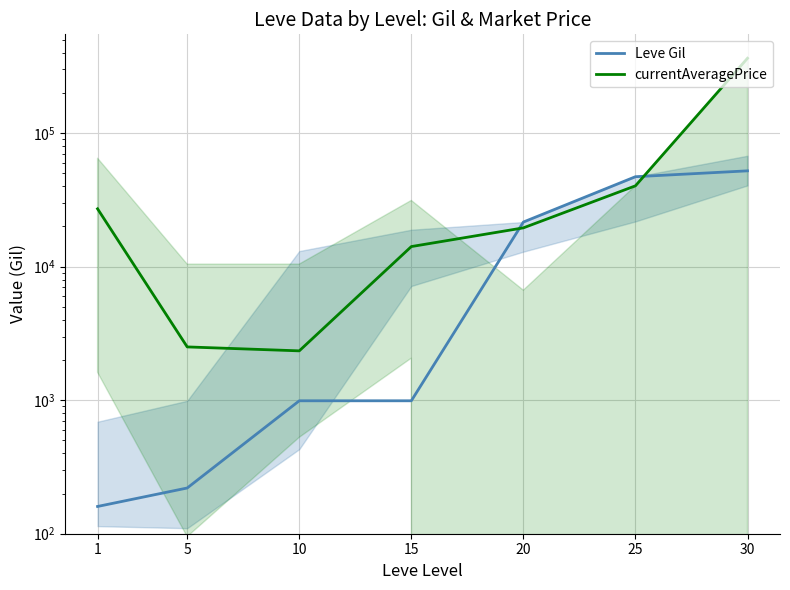

What is the value of the Leve Gil point at the 1st from the left?

160